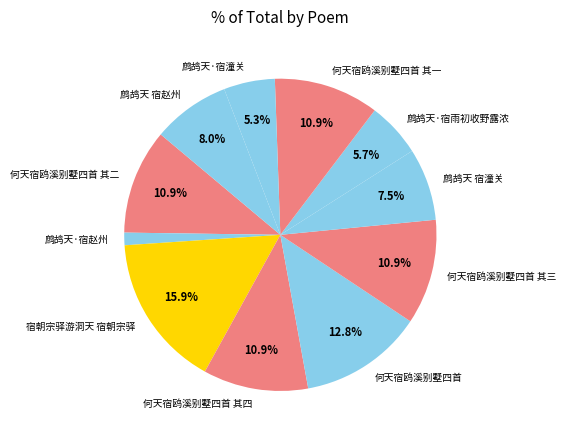

Is the sum of 何天宿鸥溪别墅四首 and 鹧鸪天·宿潼关 greater than half?

No